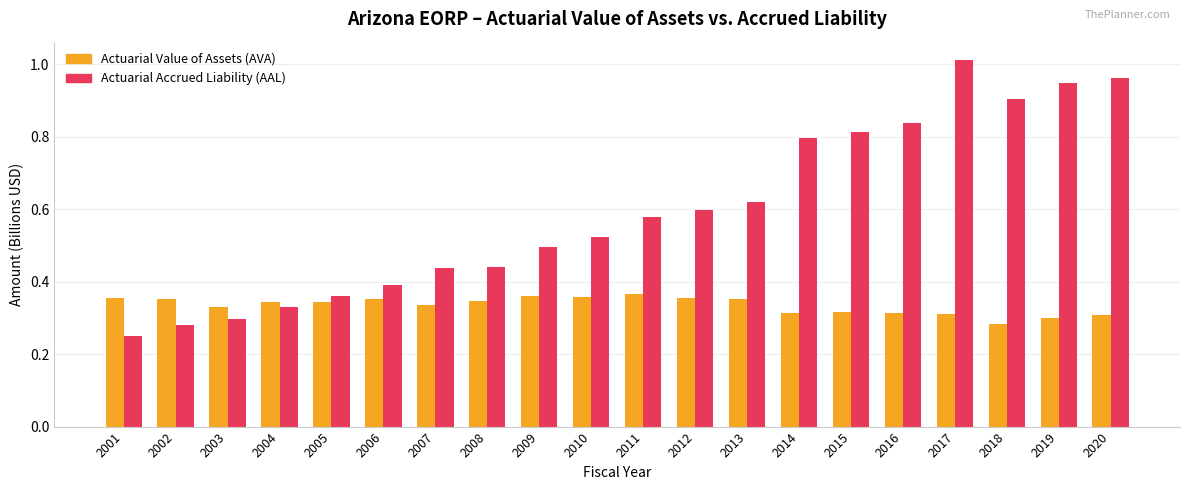

Is it true that Actuarial Value of Assets (AVA) equals 0.3 at 2004?

True